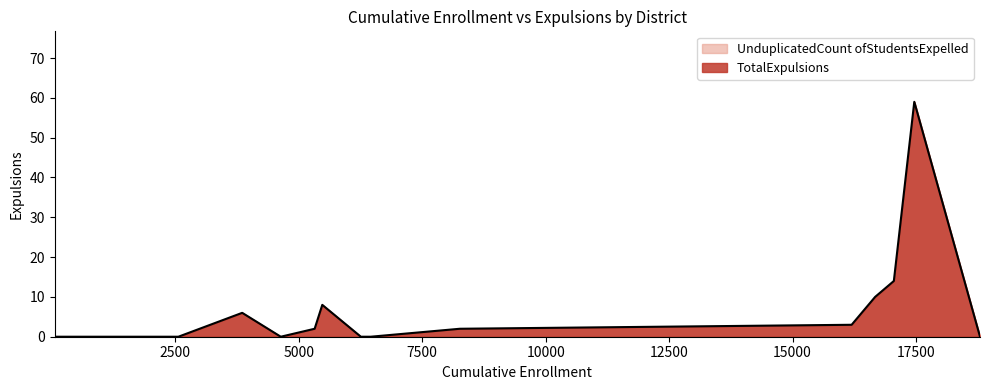

What is the maximum value shown in the chart?

59